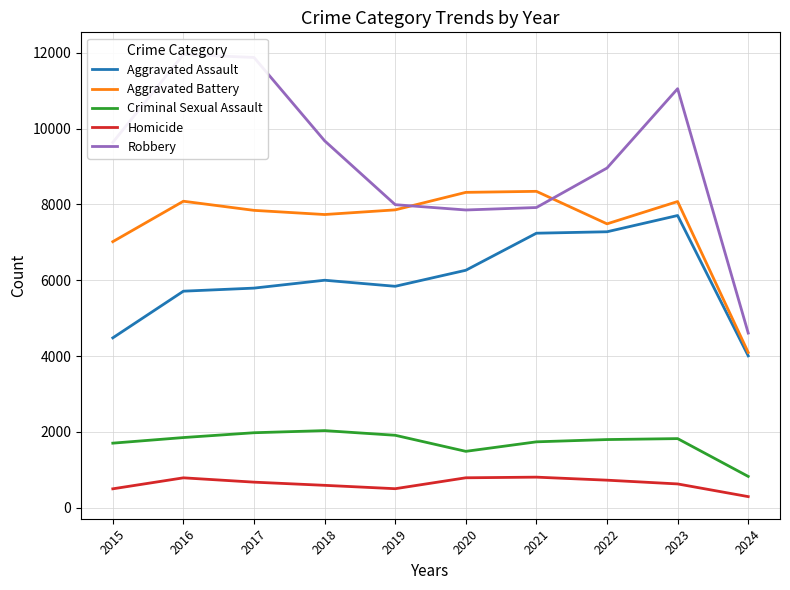

Is it true that Aggravated Assault equals 12412 at 2022?

False